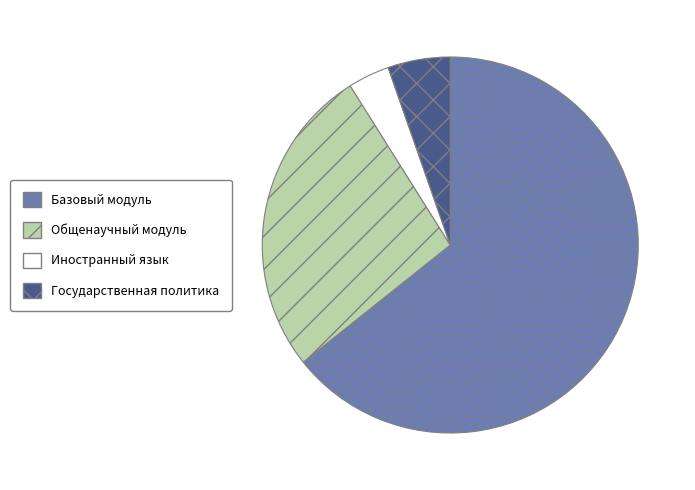

Combined, do Базовый модуль and Иностранный язык account for over 50%?

Yes